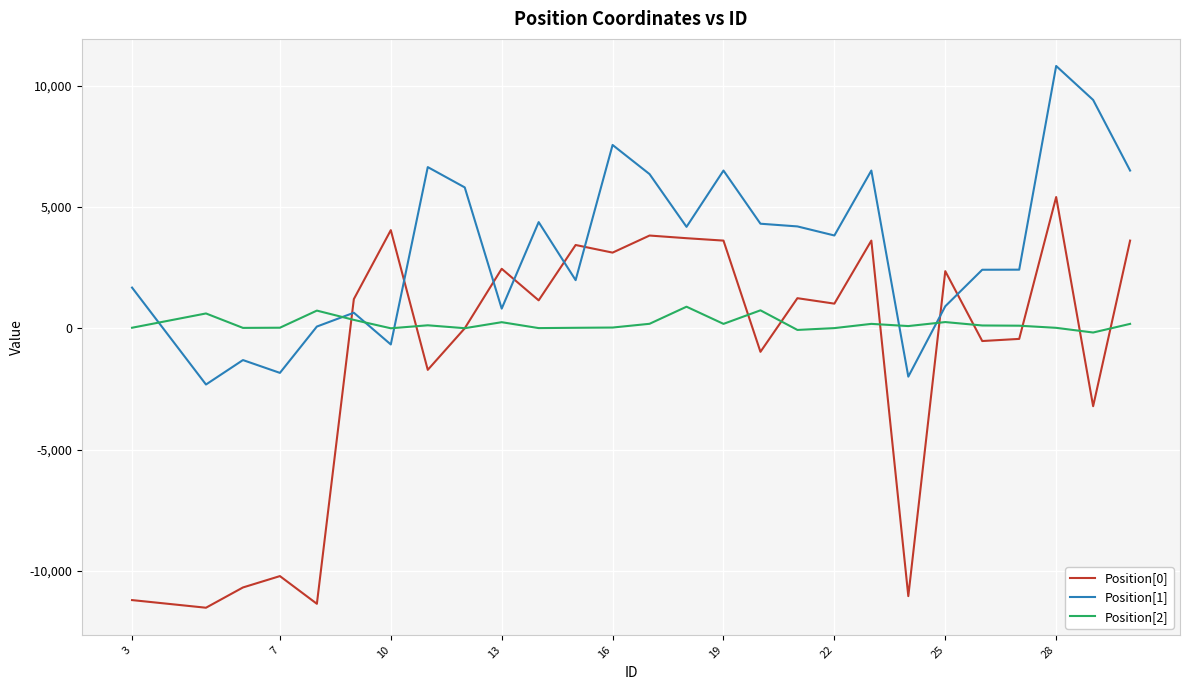

True or false: Position[0] and Position[1] intersect in this chart.

True